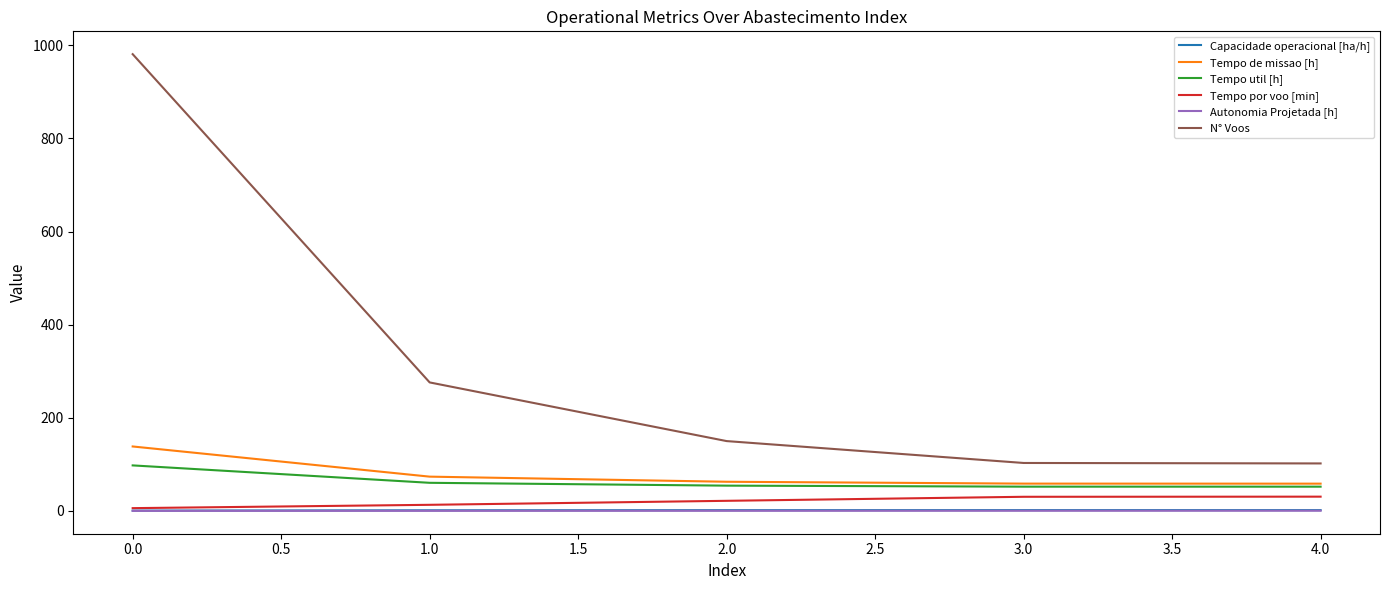

What are all the series names shown in the legend?

Capacidade operacional [ha/h], Tempo de missao [h], Tempo util [h], Tempo por voo [min], Autonomia Projetada [h], N° Voos